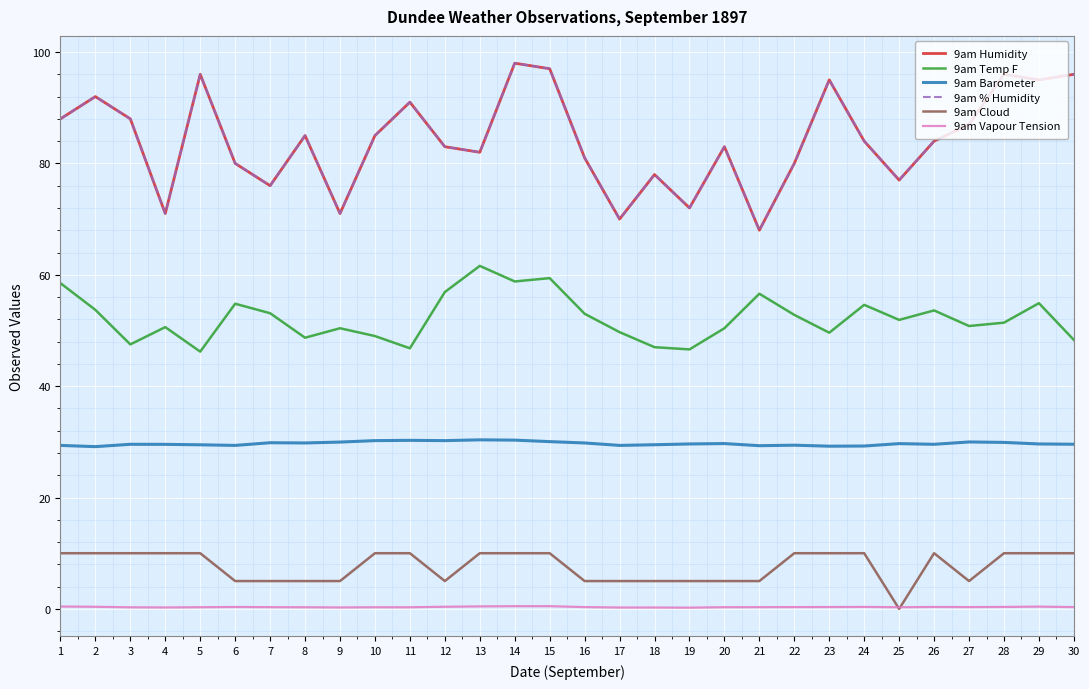

What is the value of the 9am Cloud point at the 10th from the left?

10.0